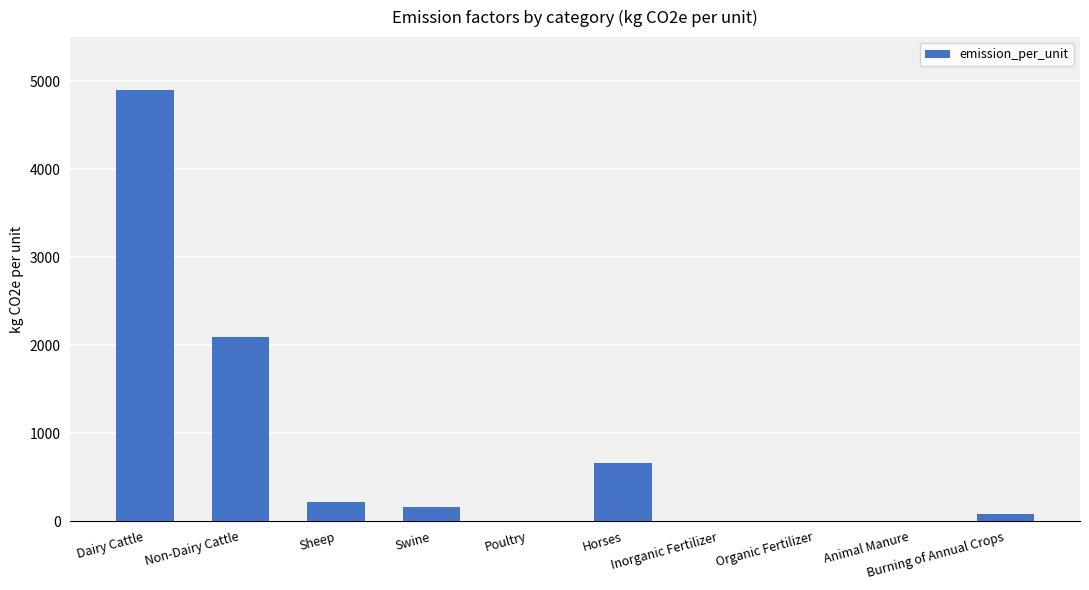

What is the ratio of the value at Dairy Cattle to the value at Animal Manure?

1642.7